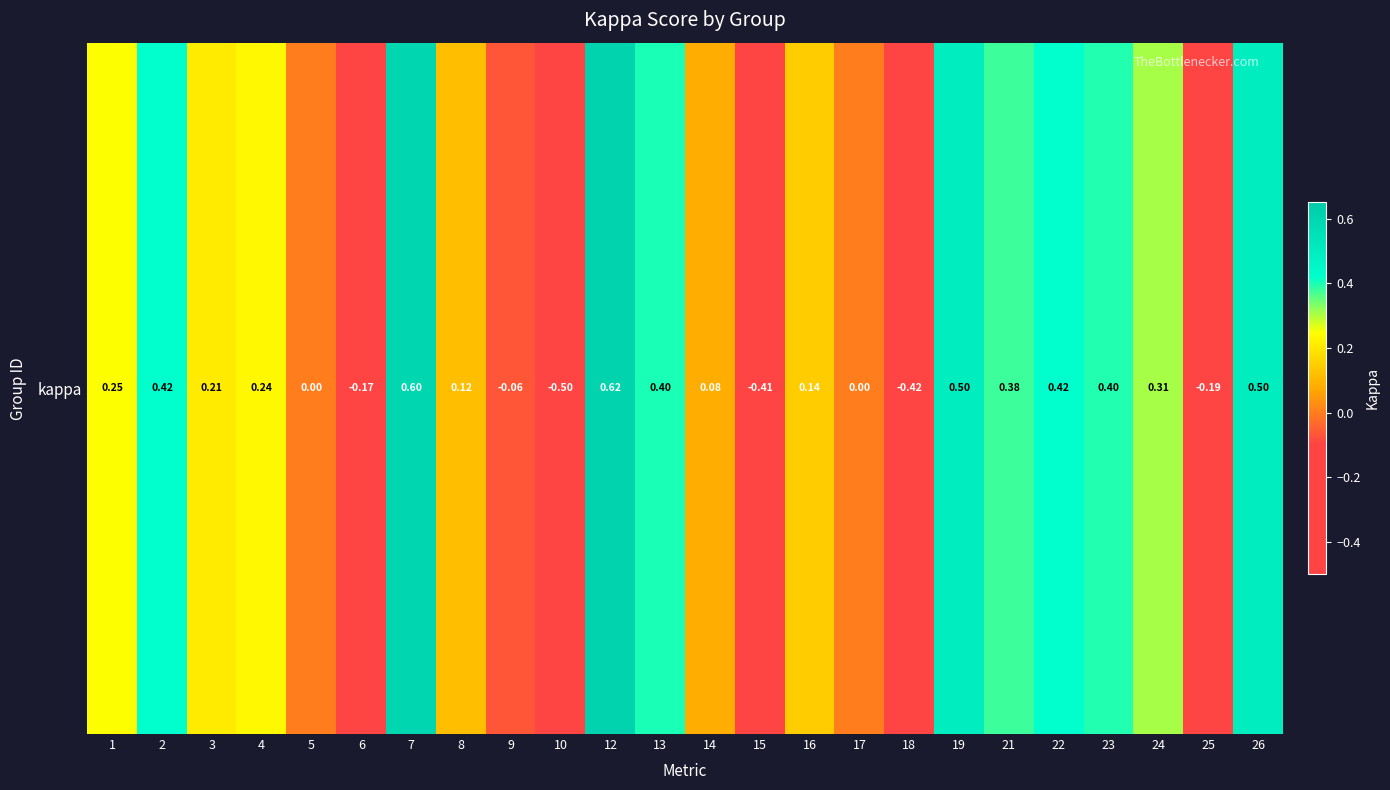

What is the difference between the second highest and minimum values?

1.1